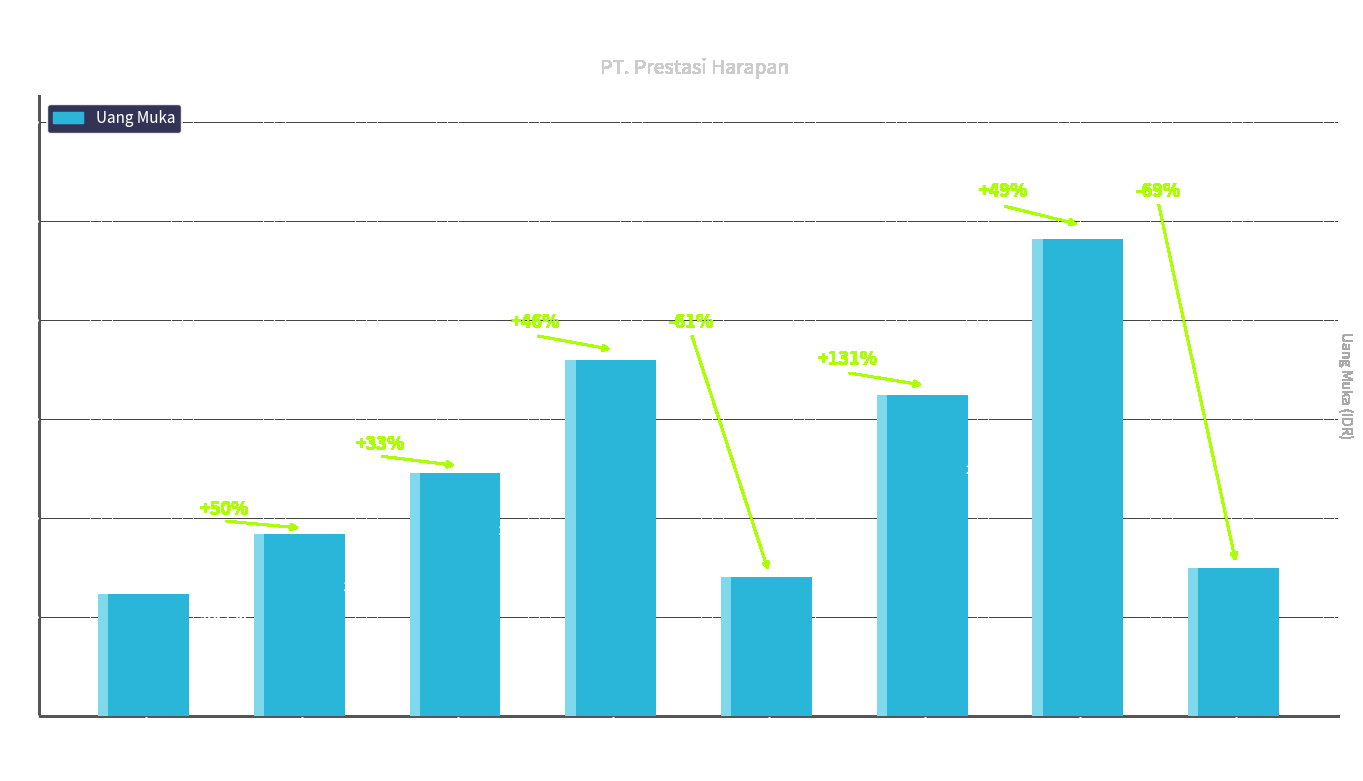

What is the value of the 6th bar from the left?

1618750